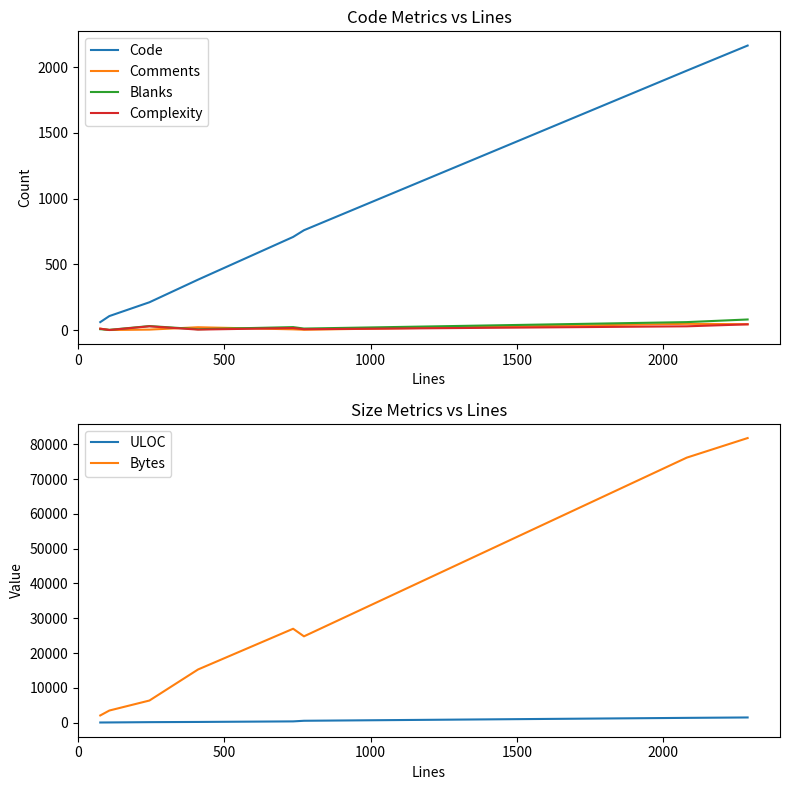

Does the chart have visible grid lines?

No